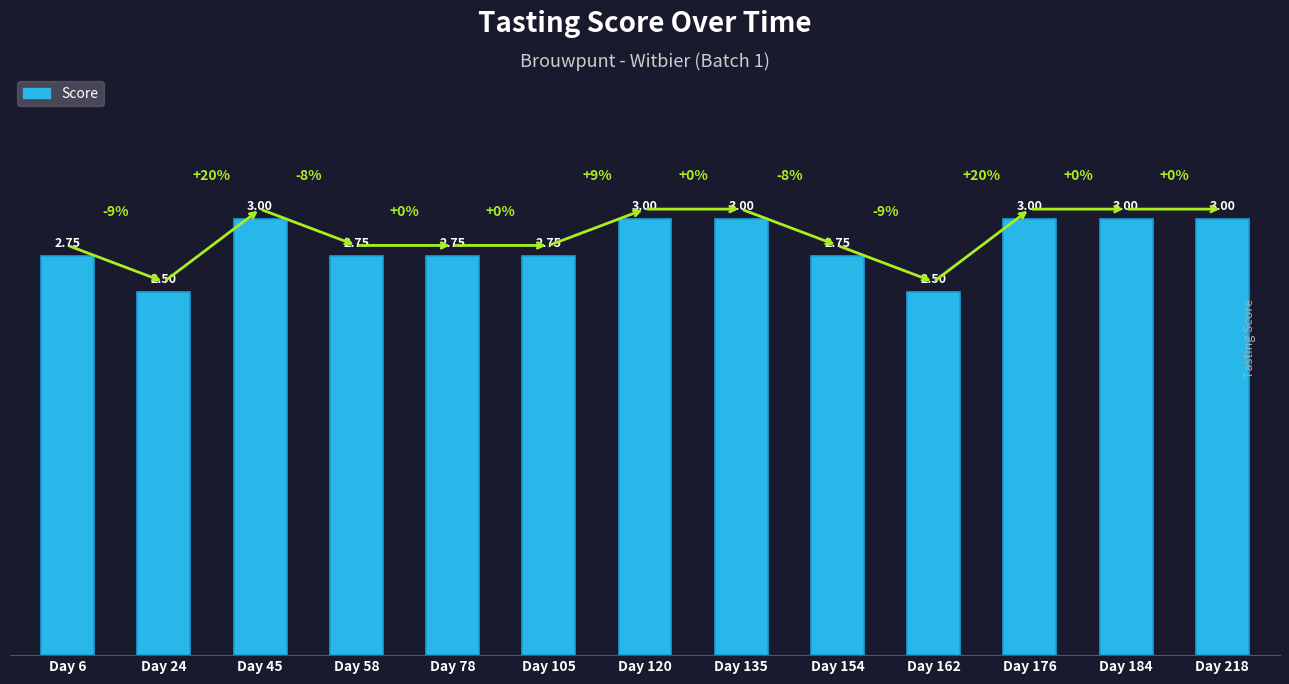

What is the difference between the second highest and minimum values?

0.5